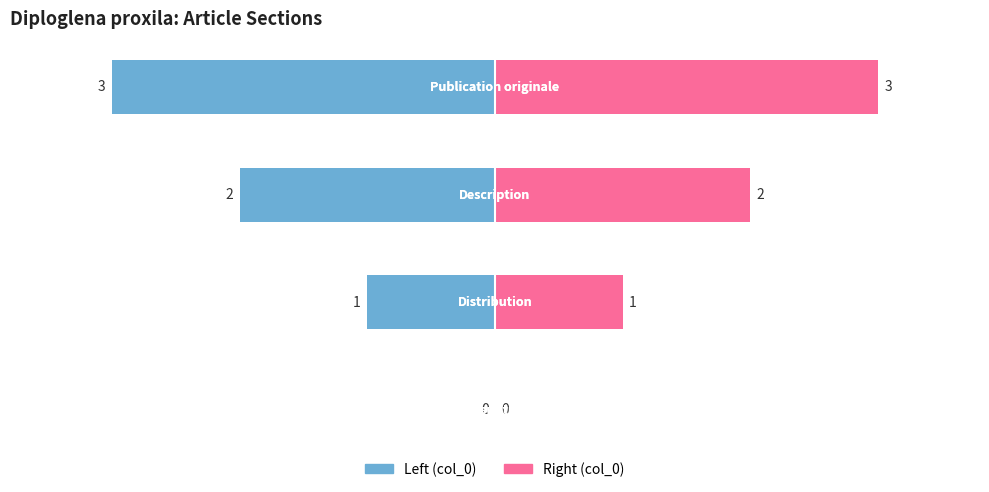

Does the chart contain any negative values?

Yes